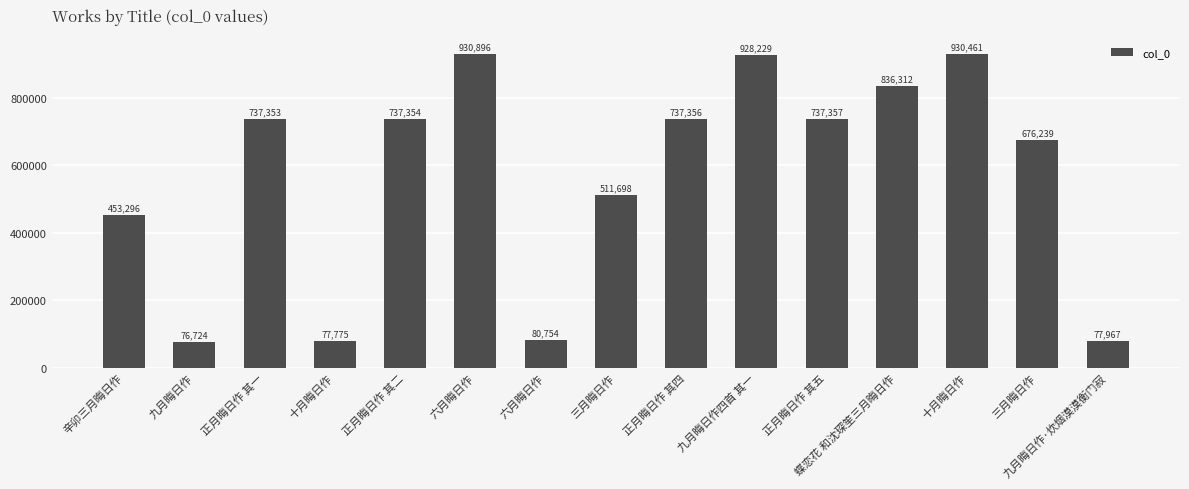

Reading left to right, transcribe all the data shown in this chart.

辛卯三月晦日作=453296	九月晦日作=76724	正月晦日作 其一=737353	十月晦日作=77775	正月晦日作 其二=737354	六月晦日作=930896	六月晦日作=80754	三月晦日作=511698	正月晦日作 其四=737356	九月晦日作四首 其一=928229	正月晦日作 其五=737357	蝶恋花 和沈琛笙三月晦日作=836312	十月晦日作=930461	三月晦日作=676239	九月晦日作·炊烟漠漠衡门寂=77967